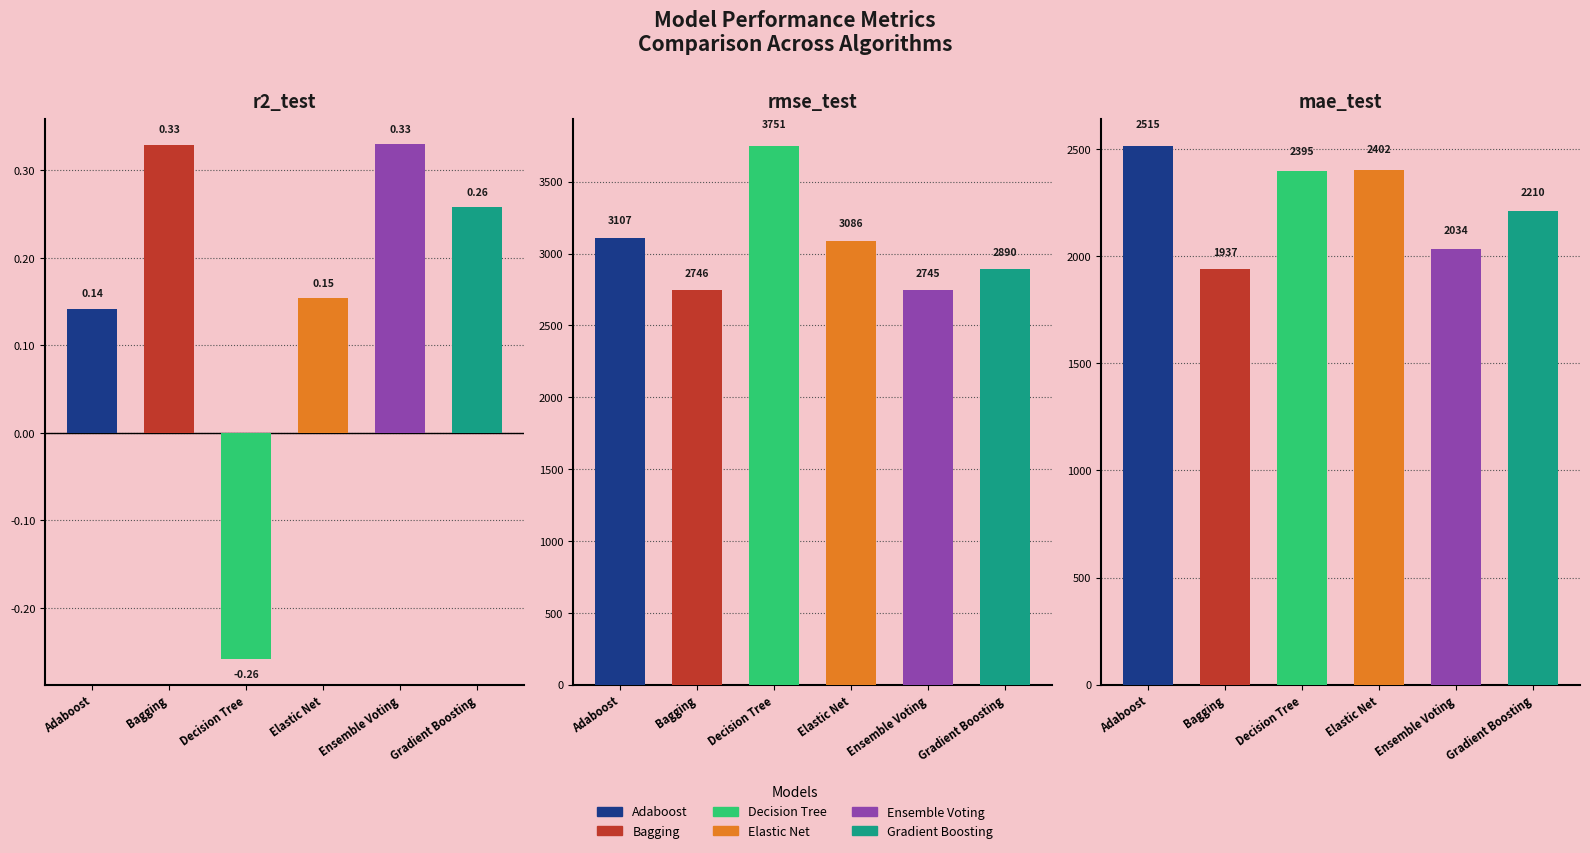

What are all the series names shown in the legend?

Adaboost, Bagging, Decision Tree, Elastic Net, Ensemble Voting, Gradient Boosting